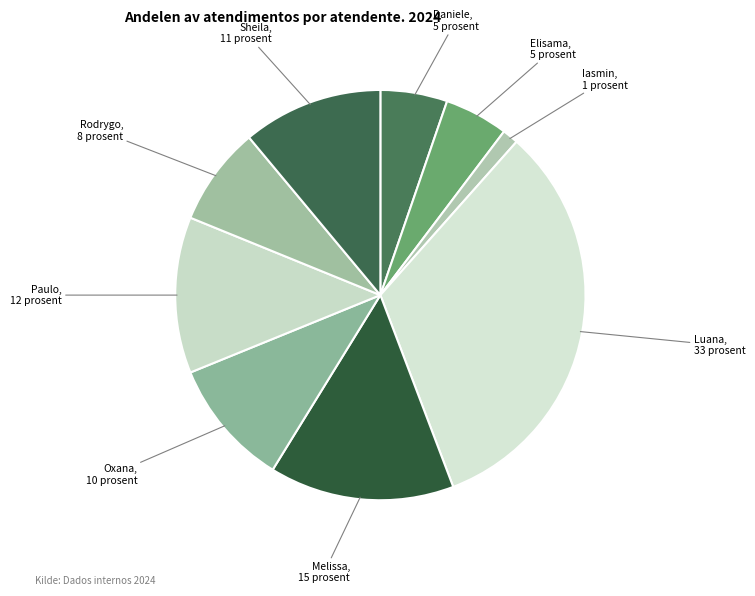

Does Rodrygo represent more than half of the total?

No